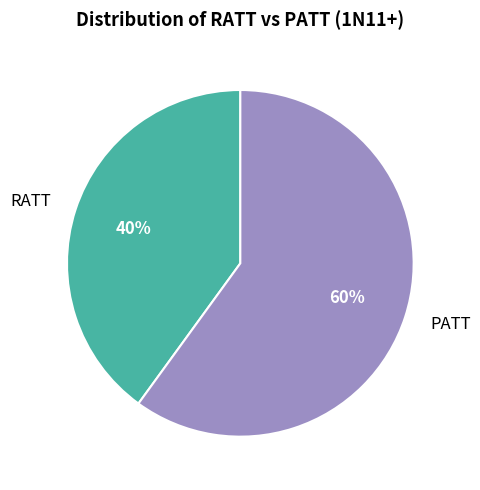

Combined, do RATT and PATT account for over 50%?

Yes